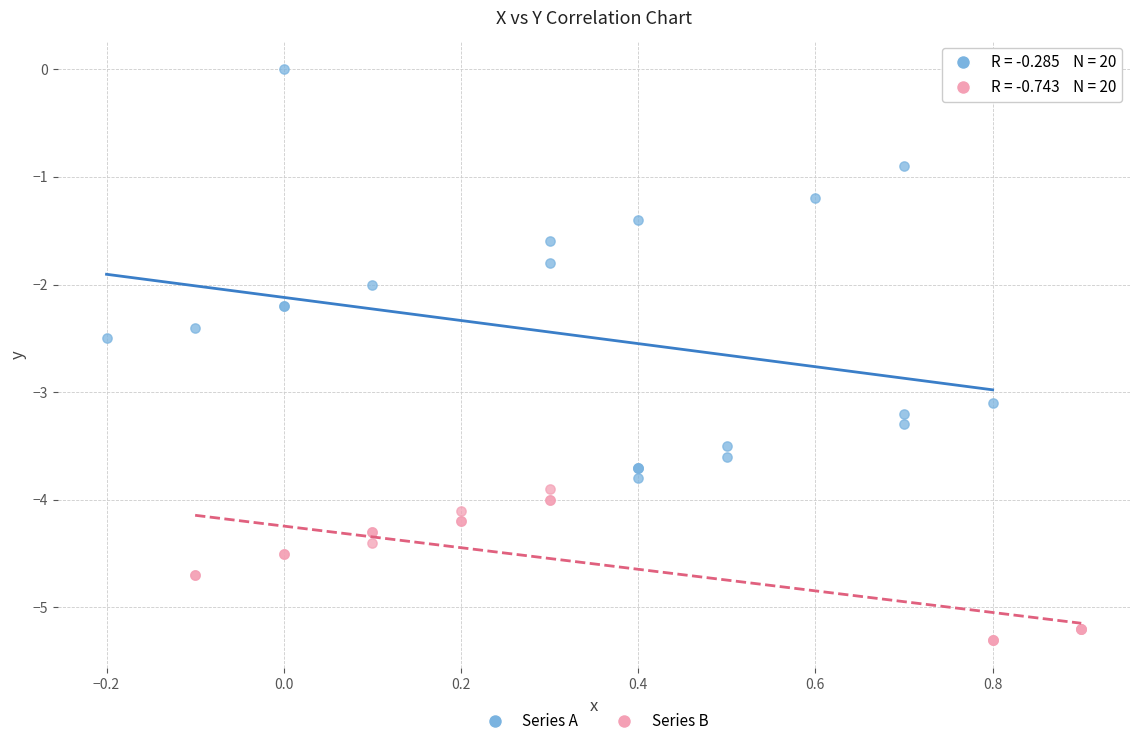

Which series has the largest Y range (max minus min)?

Series A